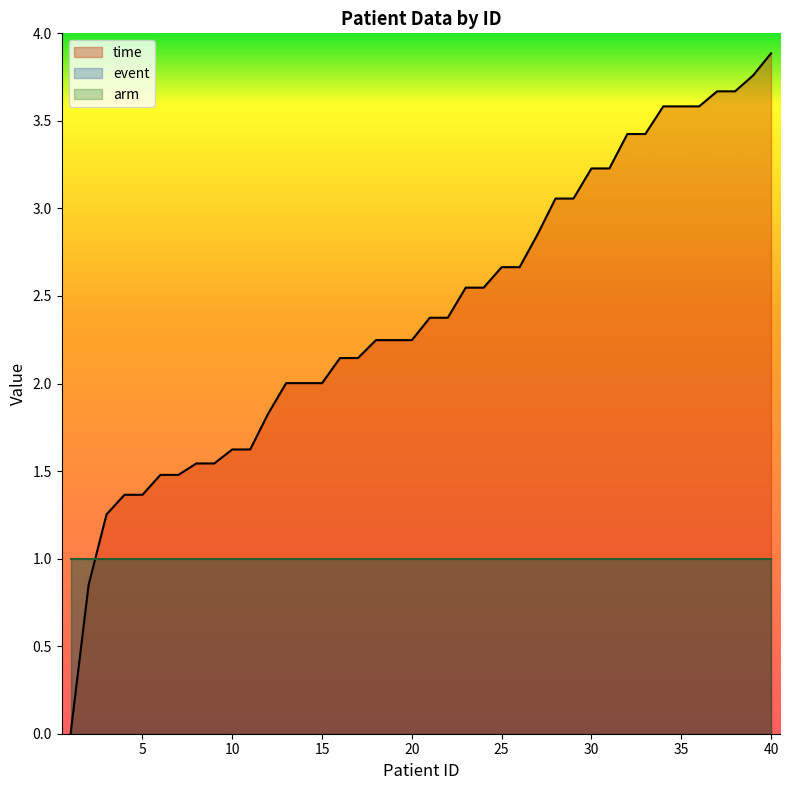

Which series has the largest range (max minus min)?

time